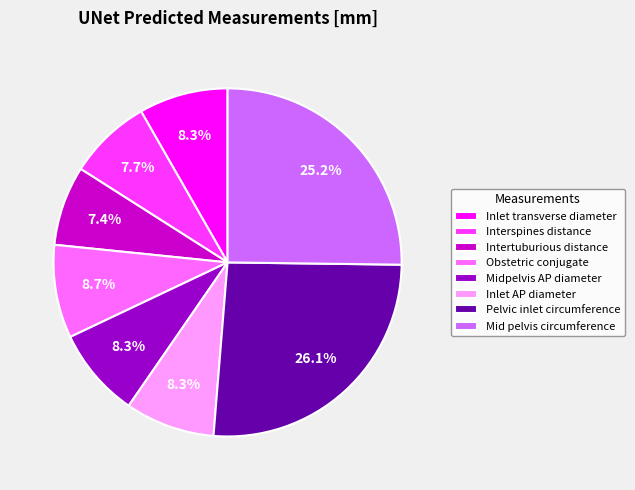

To the nearest percent, what portion does Intertuburious distance represent?

7%